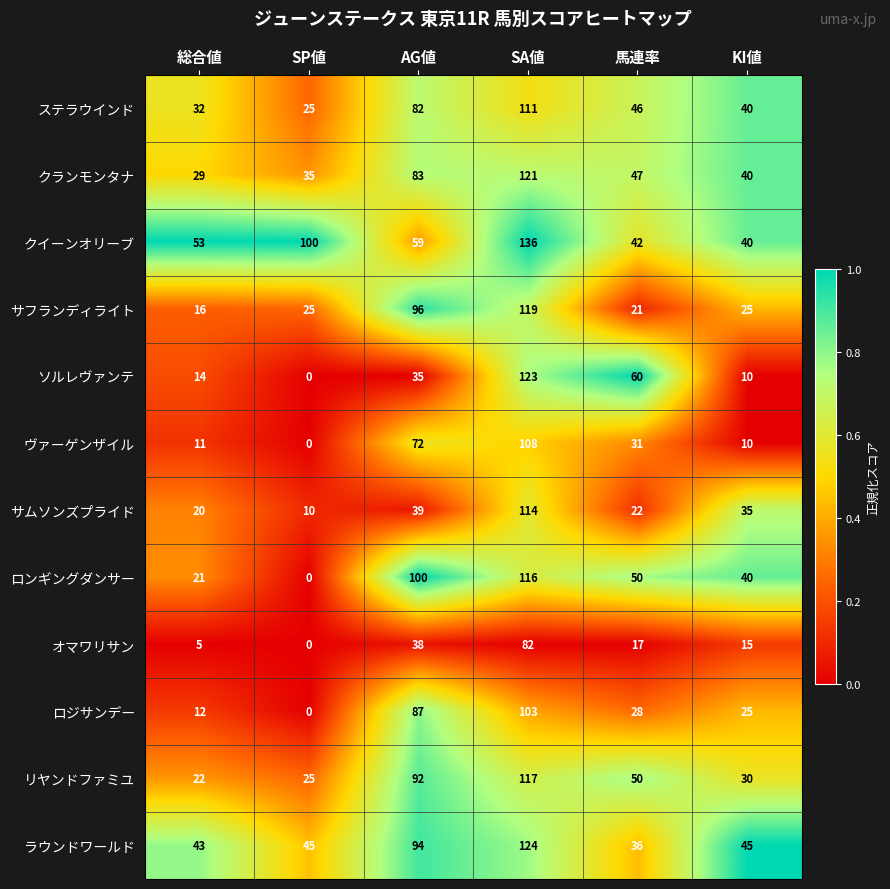

Rank the series by their maximum value, from highest to lowest.

クイーンオリーブ, ラウンドワールド, ソルレヴァンテ, クランモンタナ, サフランディライト, リヤンドファミユ, ロンギングダンサー, サムソンズプライド, ステラウインド, ヴァーゲンザイル, ロジサンデー, オマワリサン